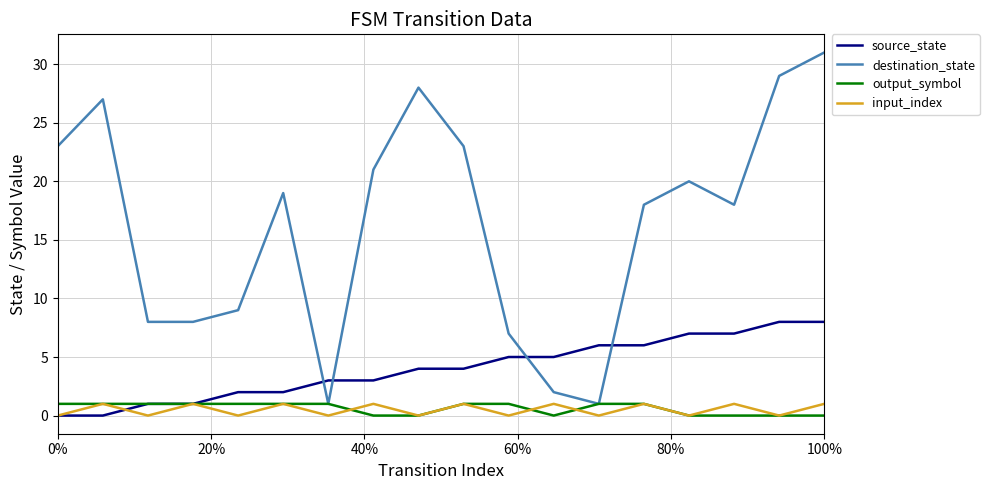

Which series has the widest spread of values?

destination_state